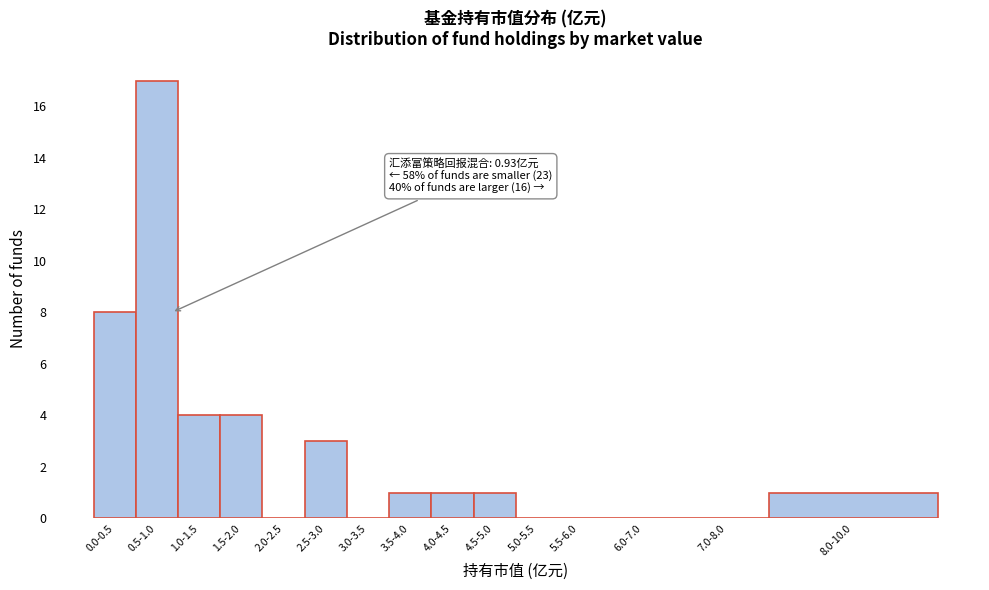

Reading left to right, list all the values displayed in this chart.

0.0-0.5=8	0.5-1.0=17	1.0-1.5=4	1.5-2.0=4	2.0-2.5=0	2.5-3.0=3	3.0-3.5=0	3.5-4.0=1	4.0-4.5=1	4.5-5.0=1	5.0-5.5=0	5.5-6.0=0	6.0-7.0=0	7.0-8.0=0	8.0-10.0=1